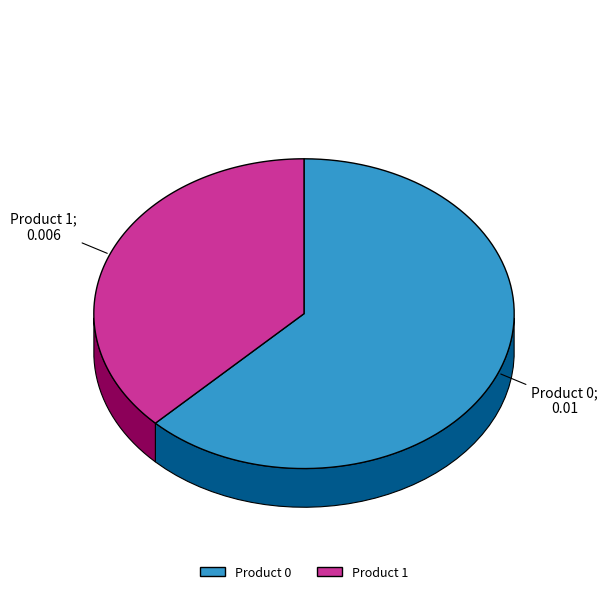

To the nearest percent, what is the combined percentage of Product 0 and Product 1?

100%